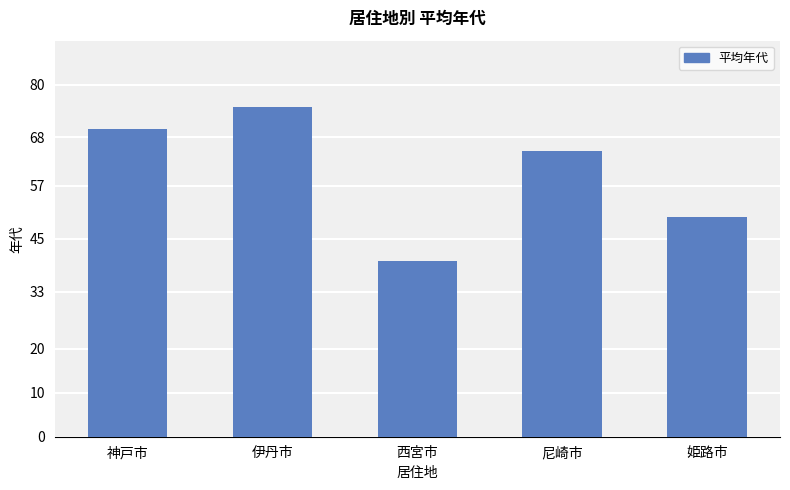

Rank the categories by value from highest to lowest.

伊丹市, 神戸市, 尼崎市, 姫路市, 西宮市